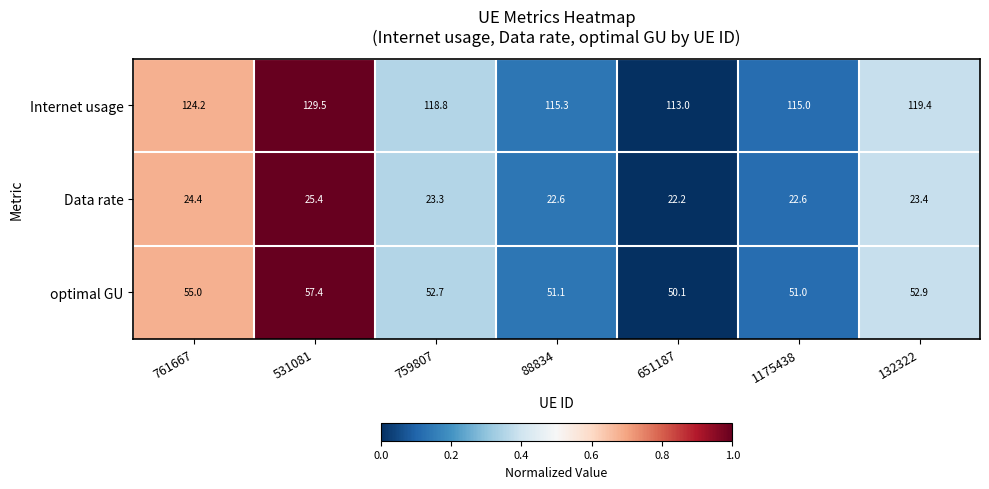

Read the Data rate value at 531081.

25.4